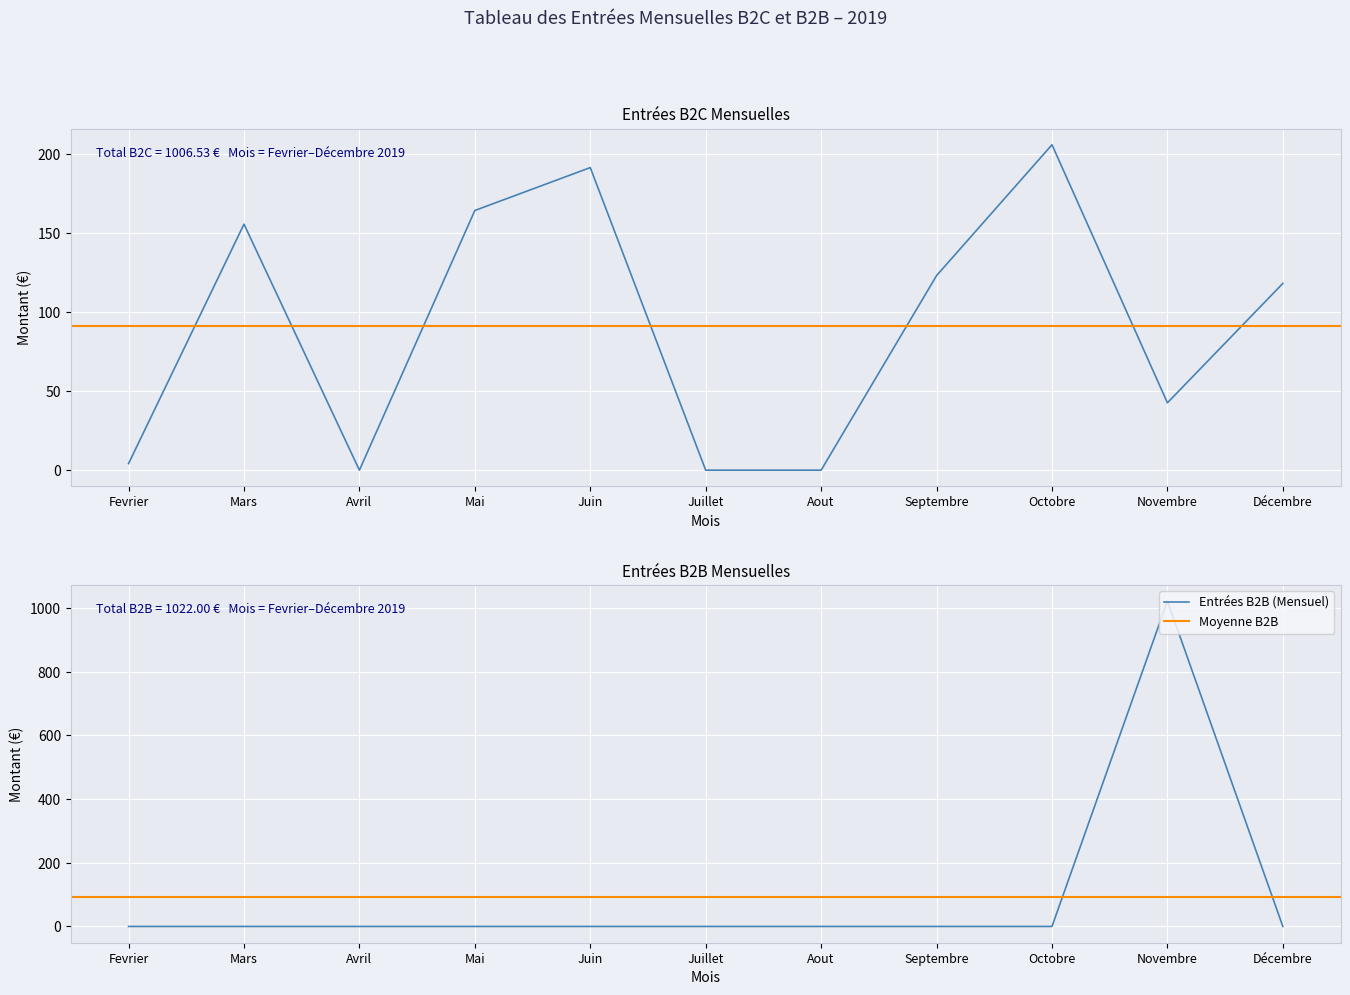

What is the difference between the maximum and minimum values in the Entrées B2C (Mensuel) series?

206.1